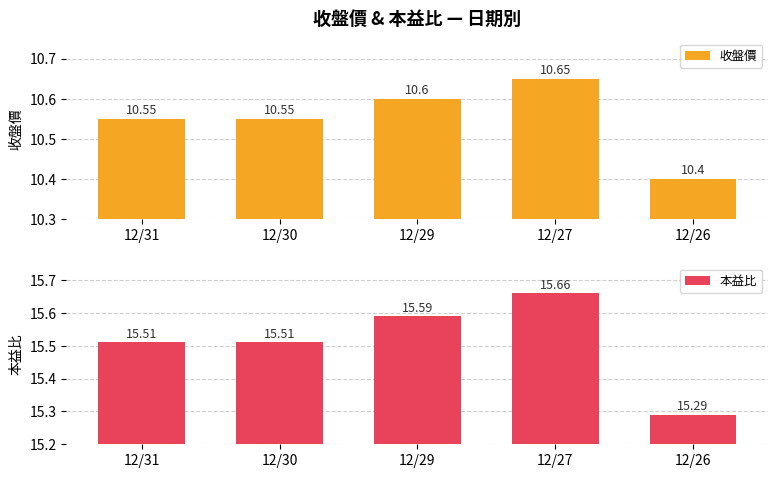

Reading left to right, list all the values displayed in this chart.

收盤價: 12/31=10.6	12/30=10.6	12/29=10.6	12/27=10.7	12/26=10.4
本益比: 12/31=15.5	12/30=15.5	12/29=15.6	12/27=15.7	12/26=15.3